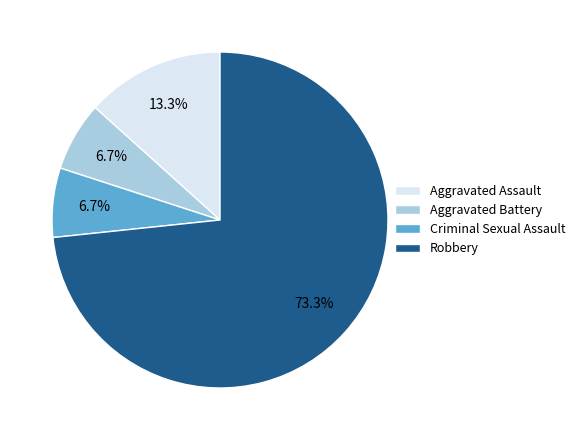

To the nearest percent, what is the difference between the largest and smallest slice percentages?

67%